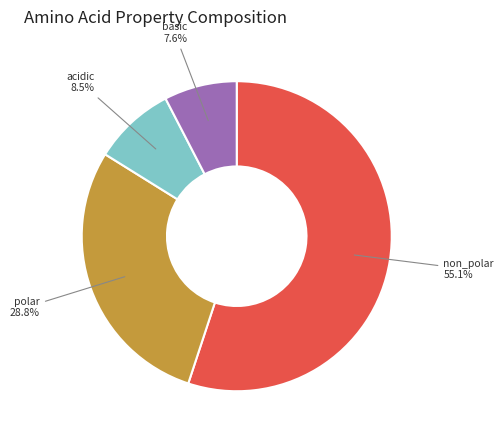

Which category has the smallest portion of the pie?

basic